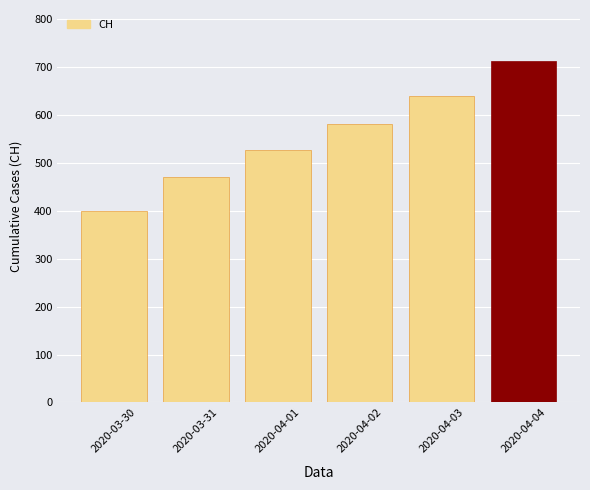

What is the approximate value at 2020-04-02, to the nearest 10?

580